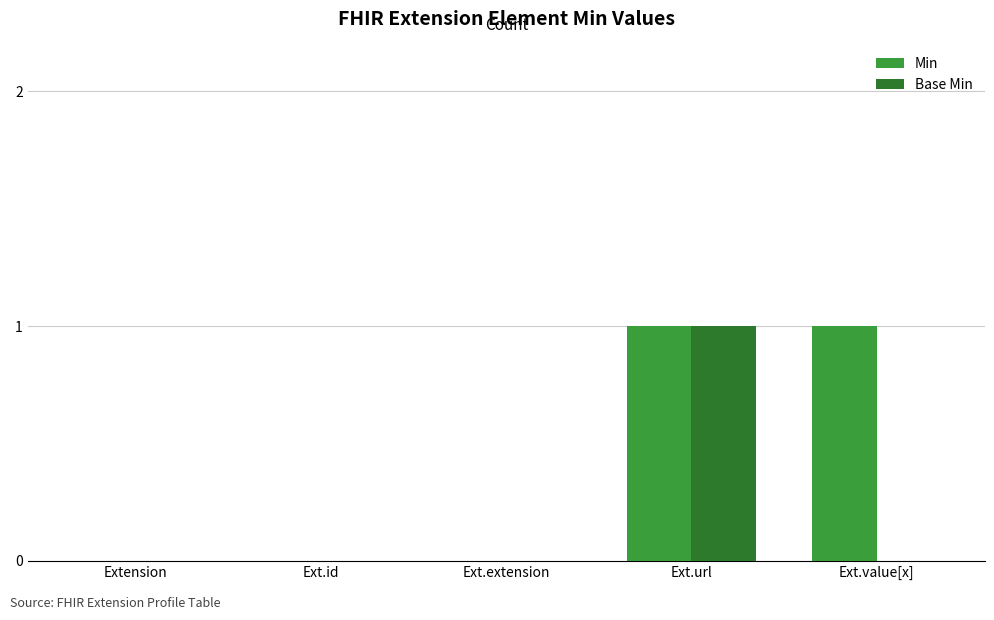

The Min series shows 0 at Extension. True or false?

True